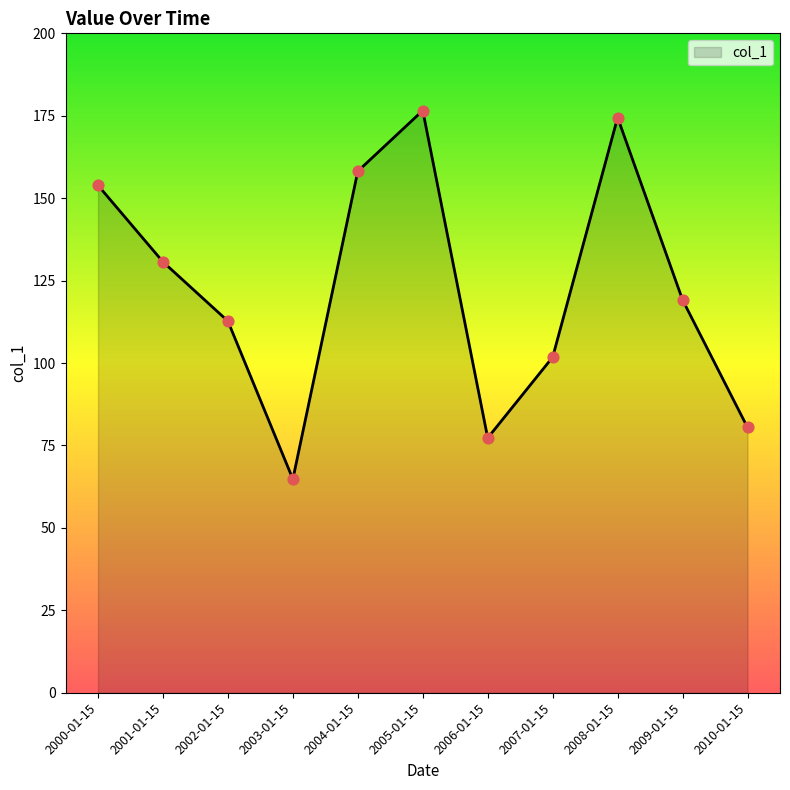

Approximately how many times larger is the value at 2001-01-15 compared to 2010-01-15?

1.6